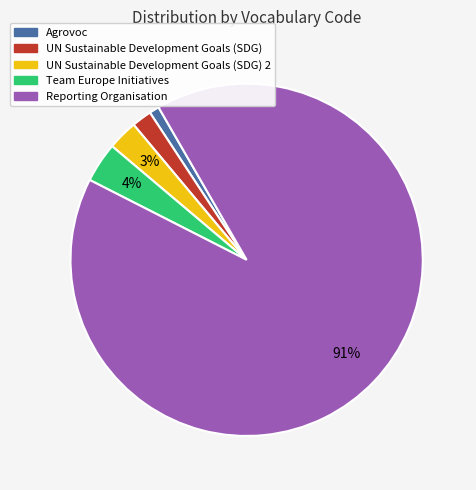

Is there a majority slice in this chart?

Yes